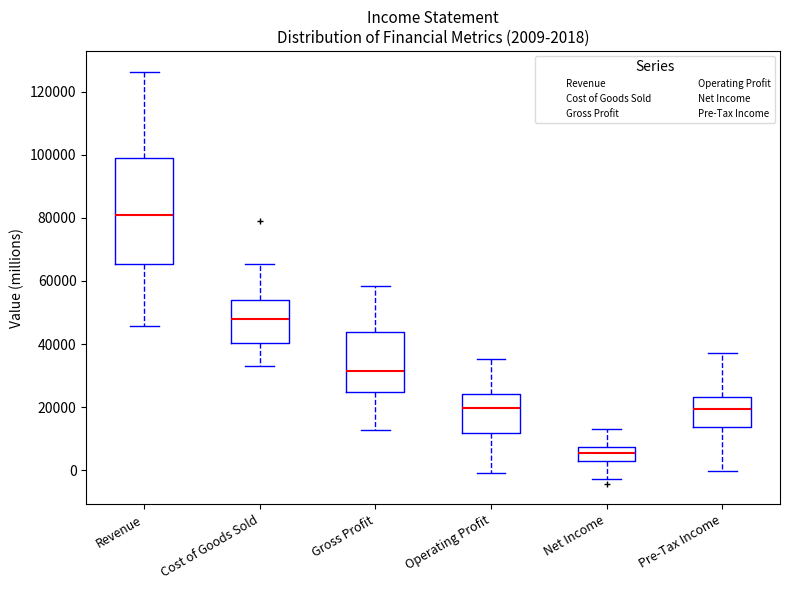

Comparing the boxes themselves (not the whiskers), which one is the tallest?

Revenue